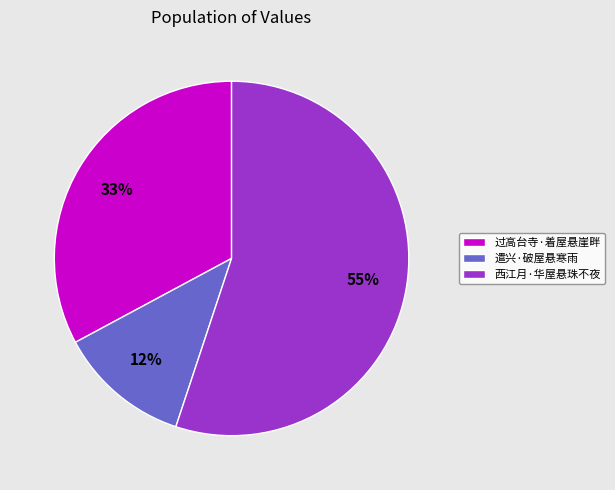

Between 西江月·华屋悬珠不夜 and 遣兴·破屋悬寒雨, which is larger?

西江月·华屋悬珠不夜